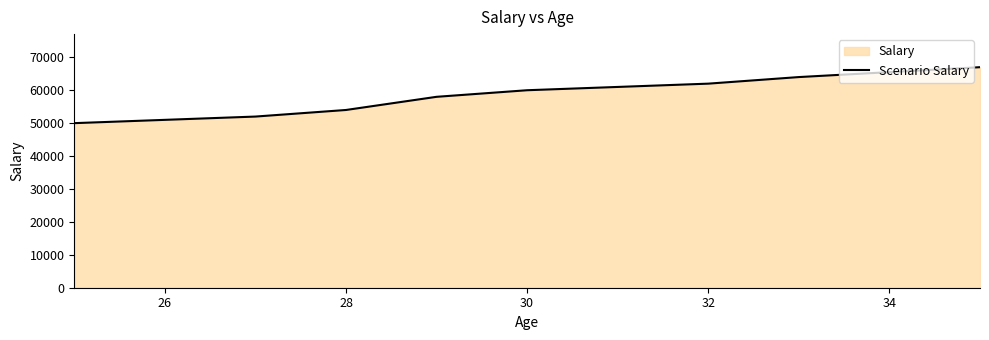

What is the maximum value shown in the chart?

67000